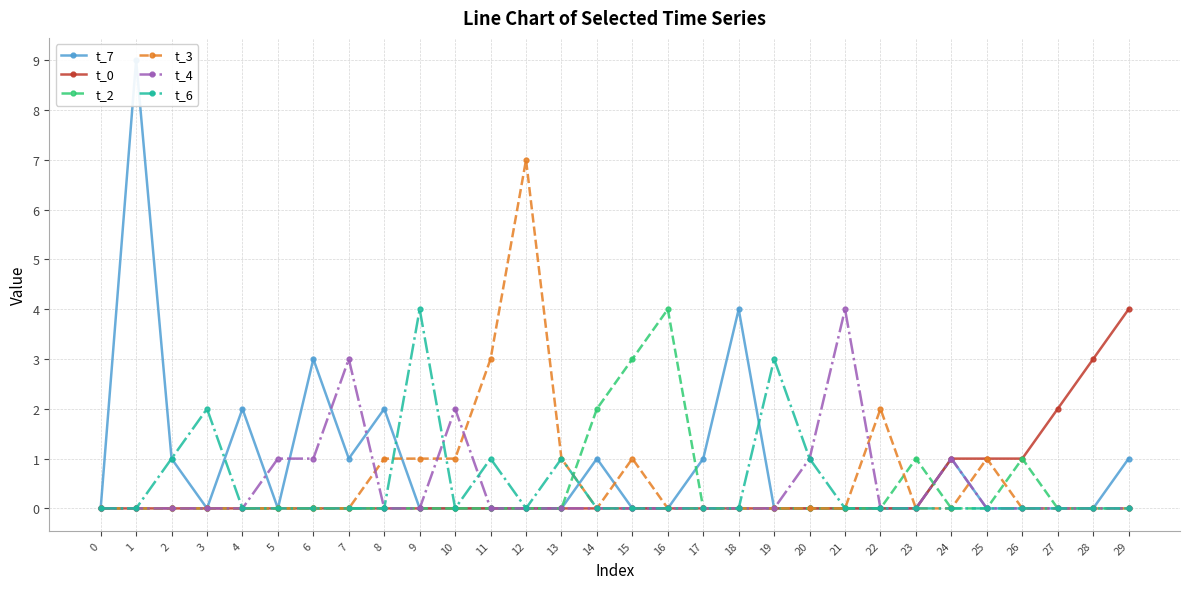

How many data points in t_3 are above 0?

9